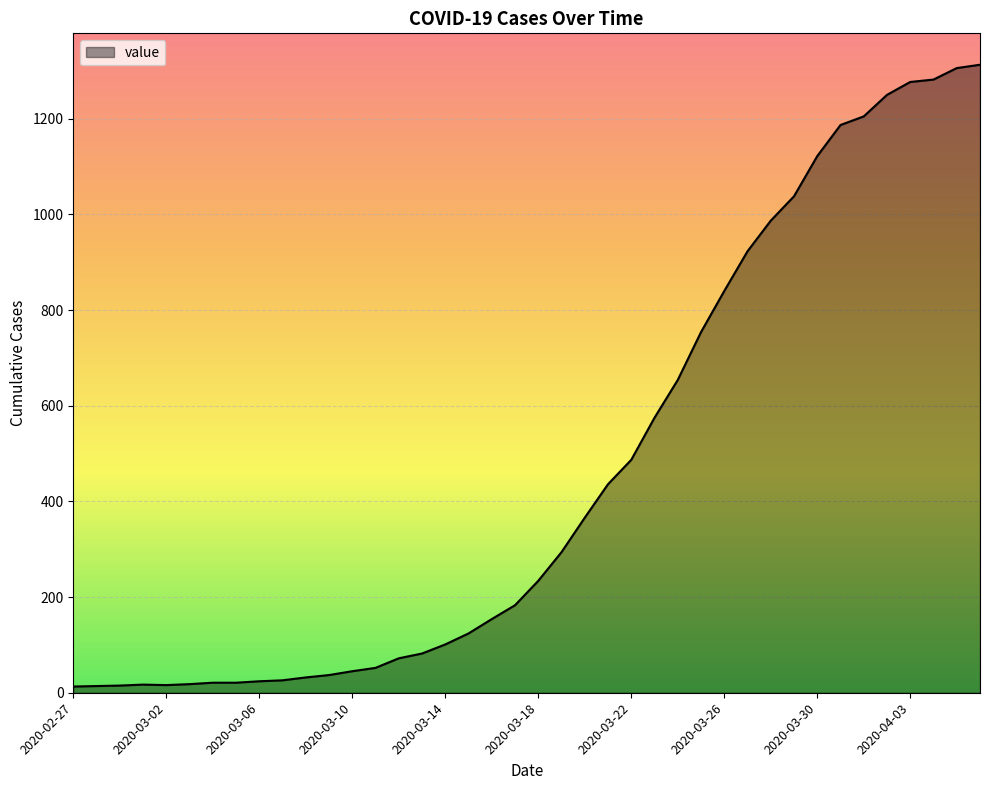

What is the maximum value shown in the chart?

1313